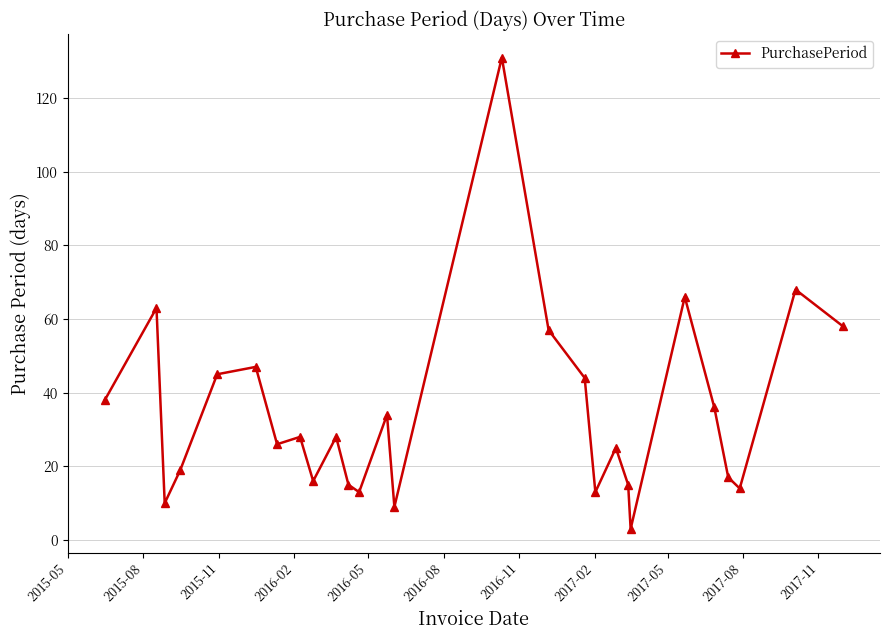

What is the maximum value shown in the chart?

131